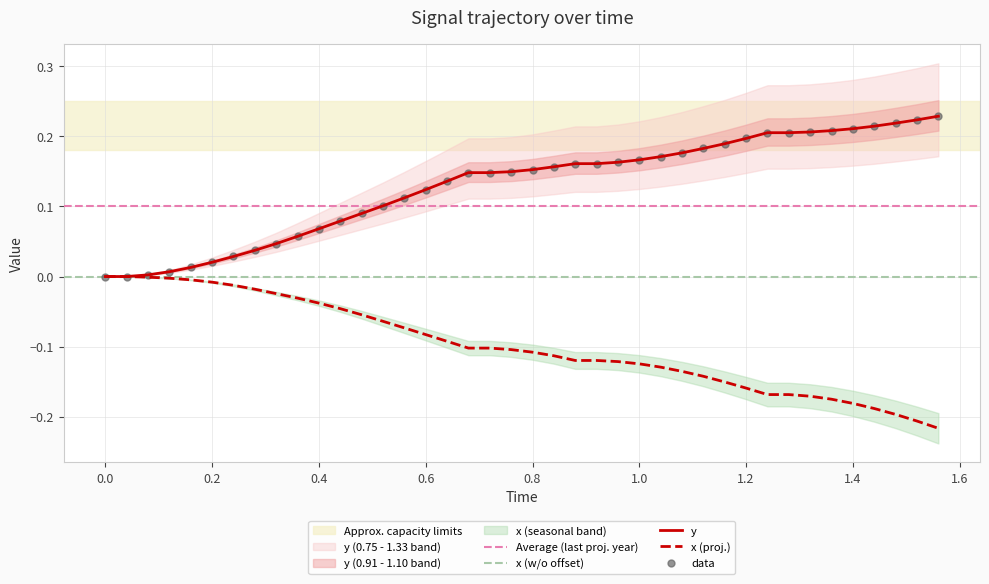

Which series has the largest total across all categories?

y